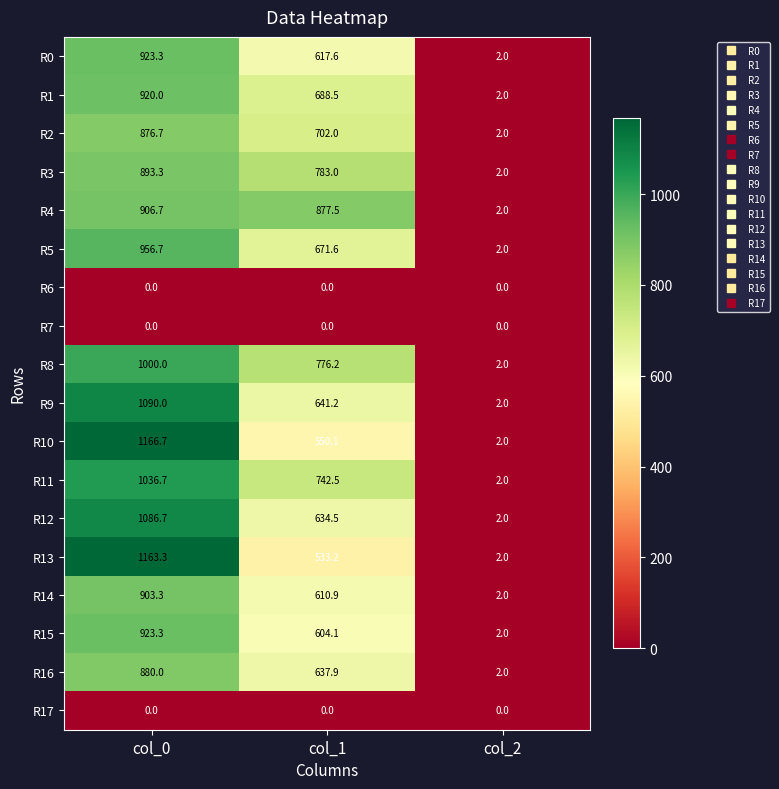

Rank the categories by R9 value from highest to lowest.

col_0, col_1, col_2